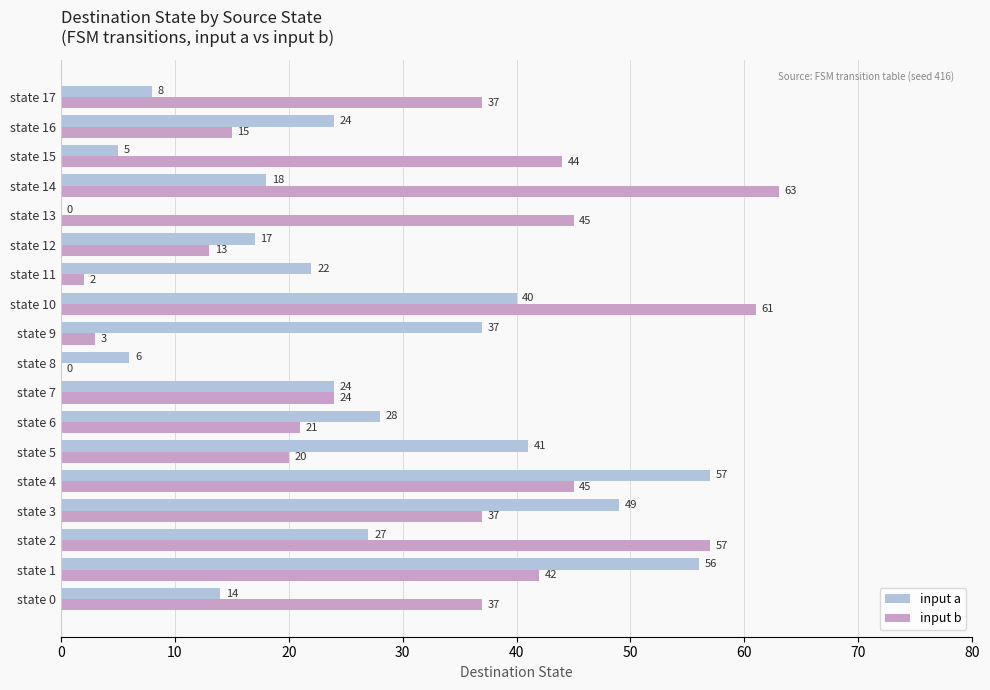

At which category does the chart reach its peak across all series?

state 14